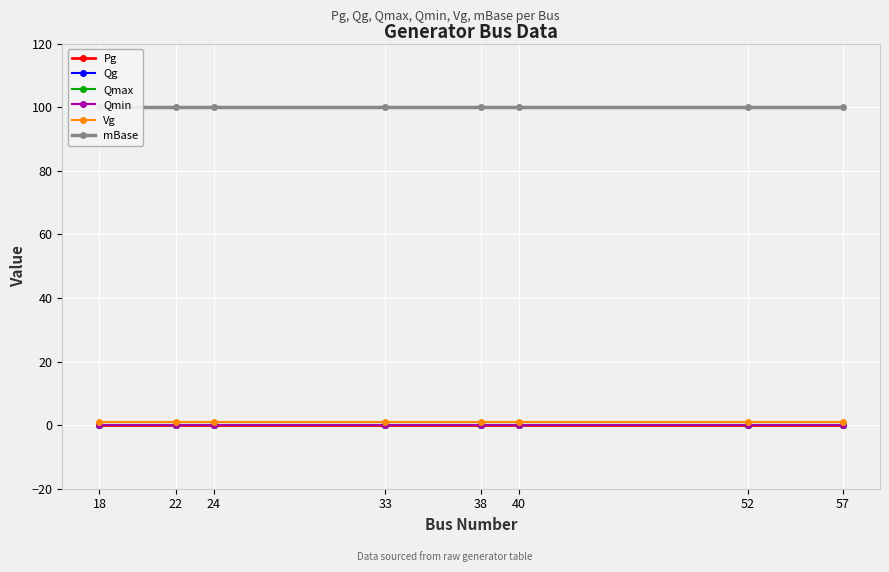

Is the value of Qmax at 52 greater than the value of Qmin at 52?

No